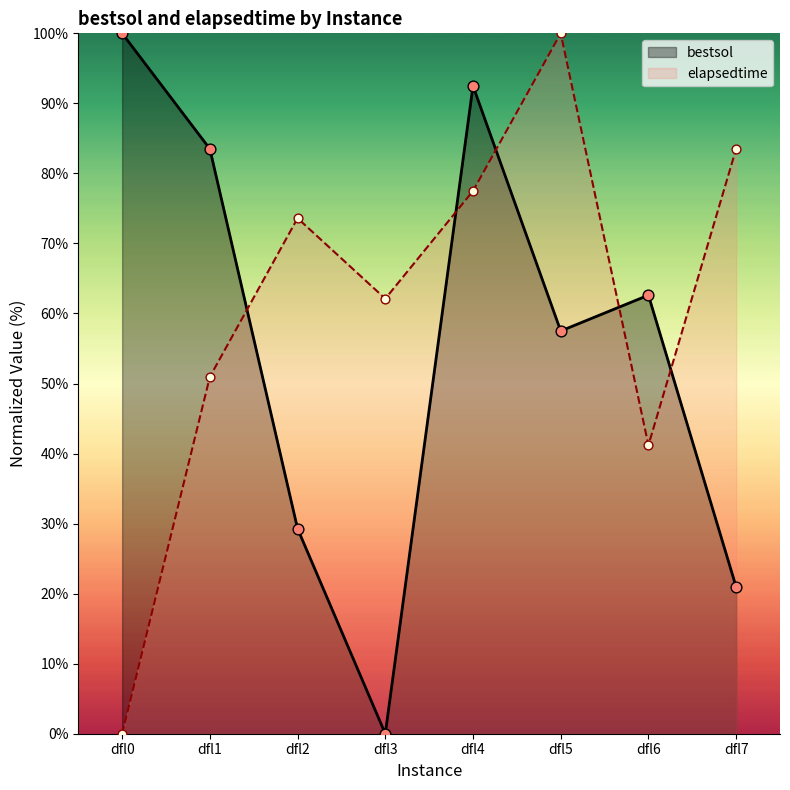

What are all the series names shown in the legend?

bestsol, elapsedtime